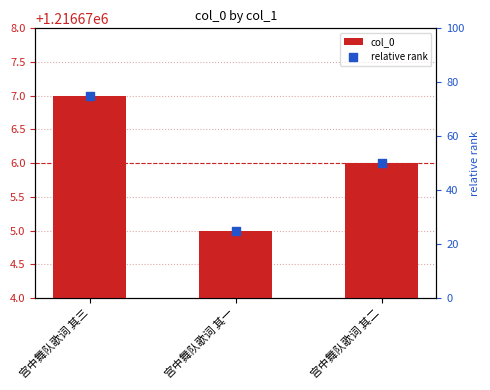

At how many categories does at least one series exceed 810102?

3